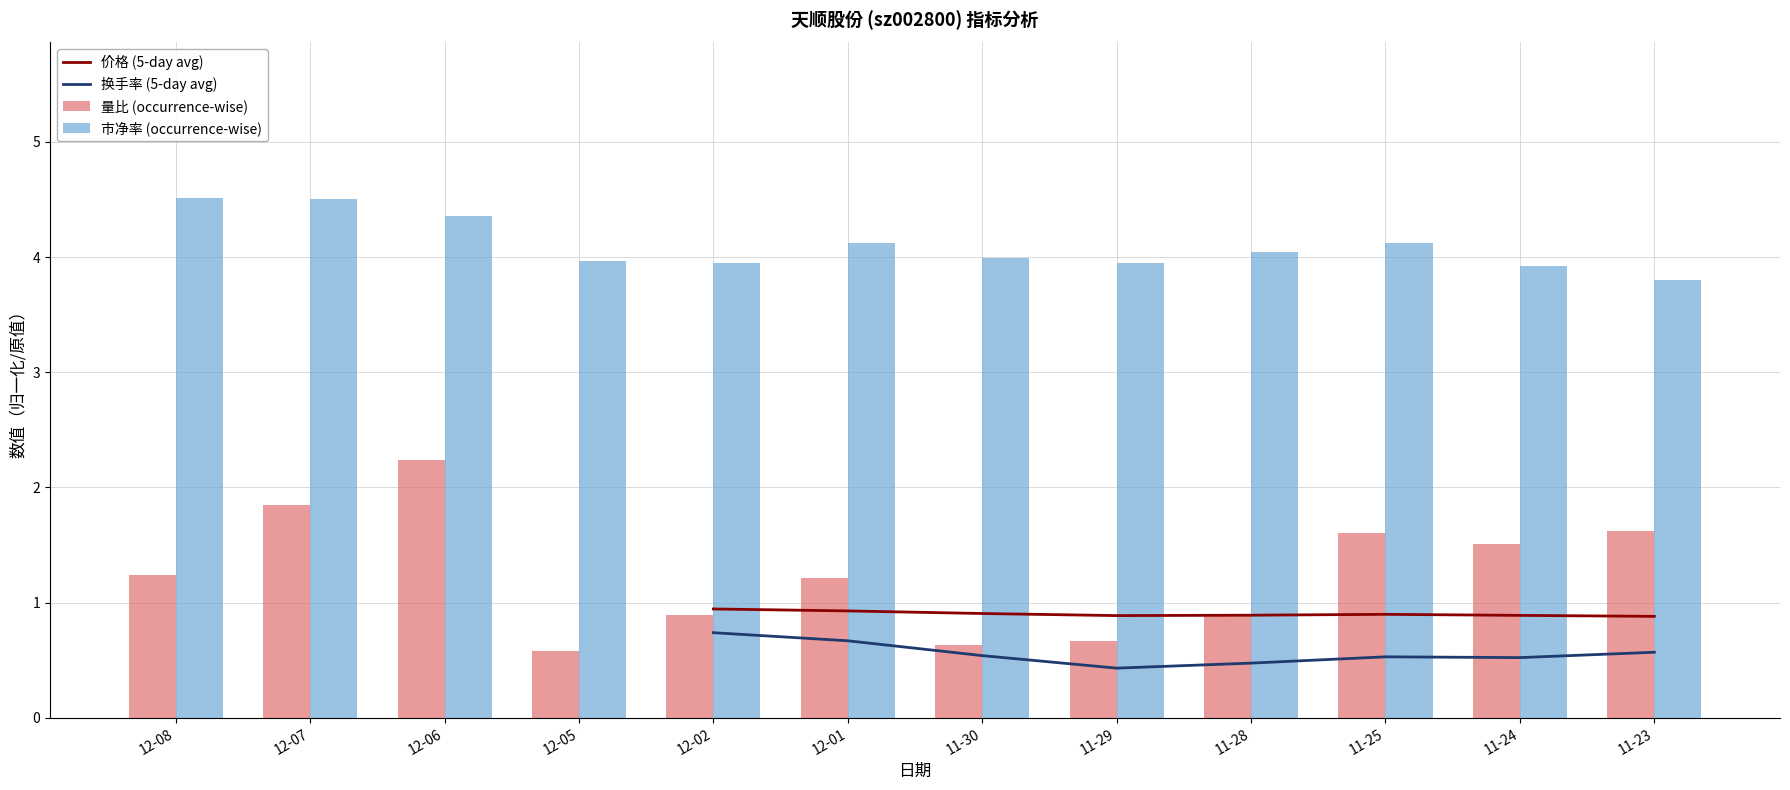

What is the sum of all 市净率 (occurrence-wise) values?

49.2